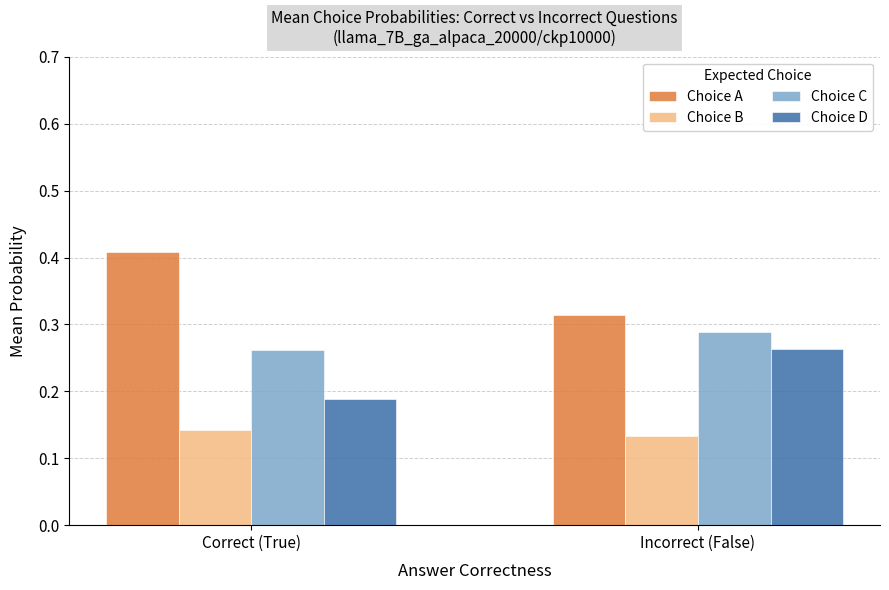

What is the sum of the Choice C values at Correct (True) and Incorrect (False)?

0.6